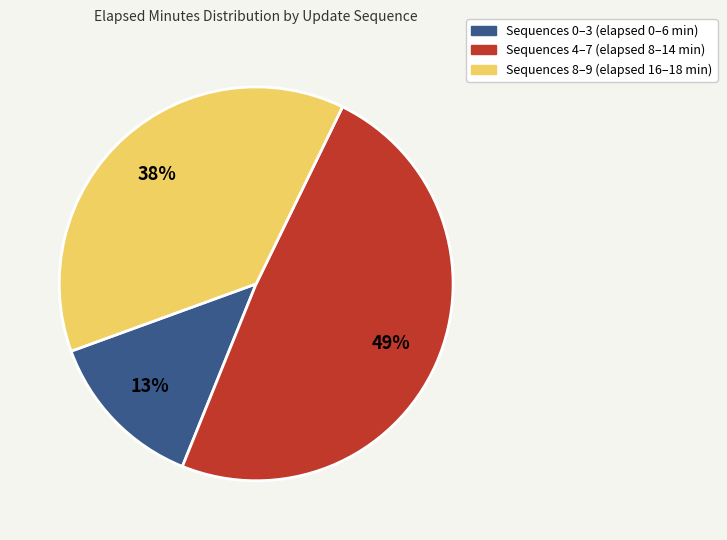

Which category has the biggest portion of the pie?

Sequences 4–7 (elapsed 8–14 min)